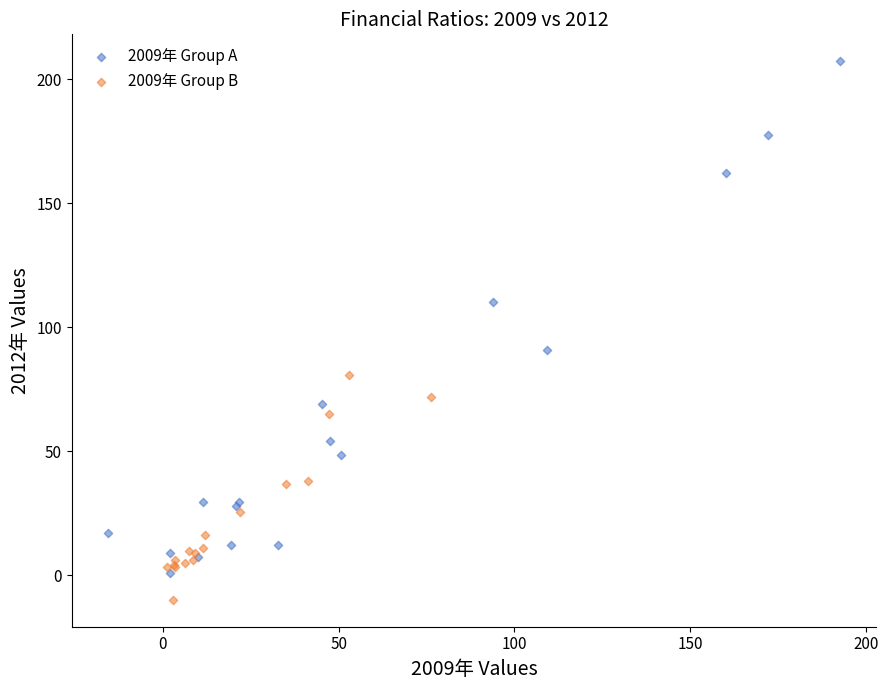

What are all the series names shown in the legend?

2009年 Group A, 2009年 Group B